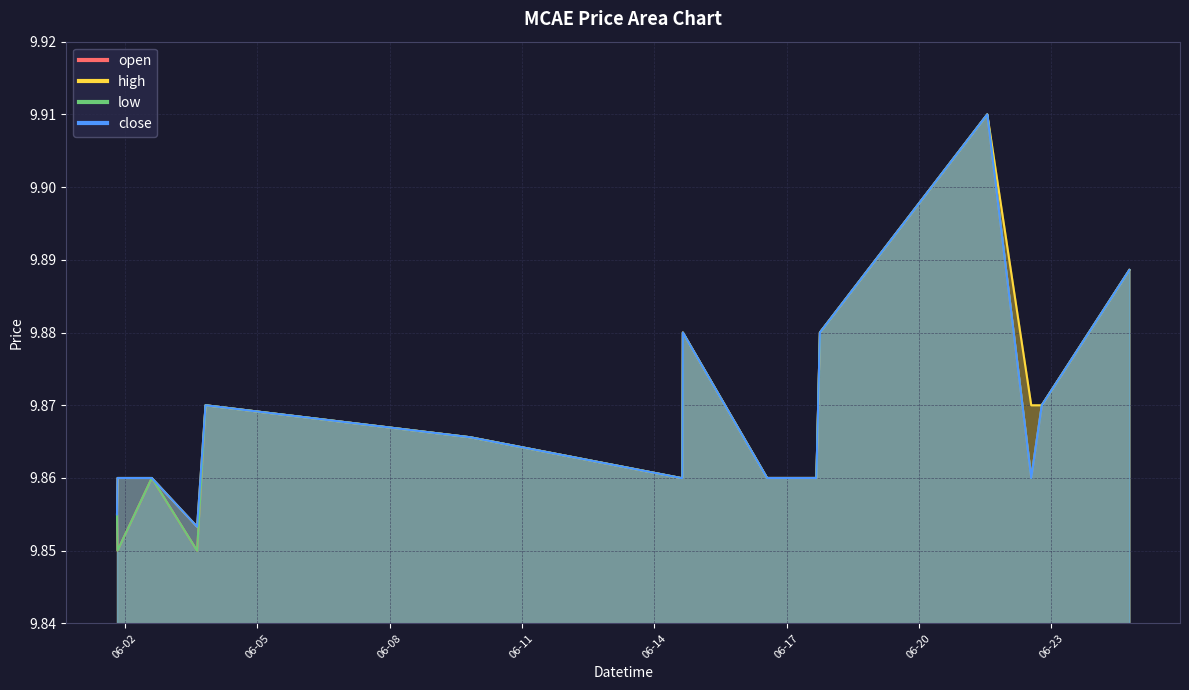

What is the approximate value of low at 2022-06-01 19:55:00?

9.8